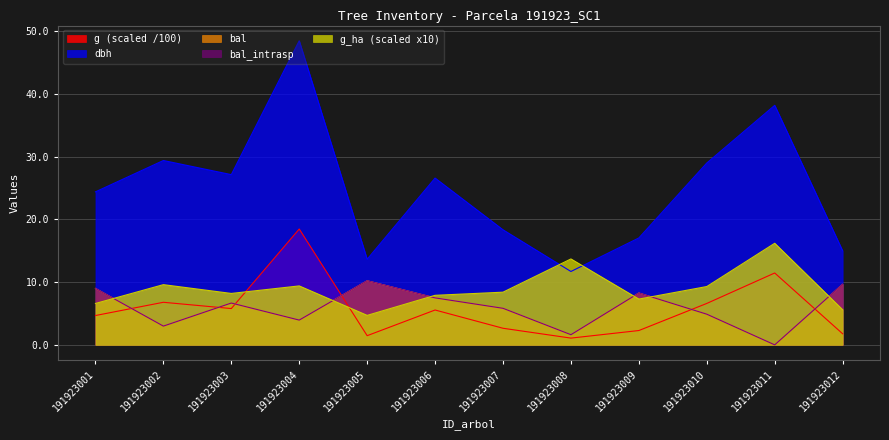

Reading right to left, extract all data points from this chart.

dbh: 15.0	38.2	29.0	17.1	11.7	18.4	26.6	13.7	48.5	27.1	29.4	24.4
g: 1.8	11.5	6.6	2.3	1.1	2.6	5.6	1.5	18.5	5.8	6.8	4.7
bal: 9.7	0.0	4.9	8.3	1.6	5.8	7.5	10.2	4.0	6.7	3.0	9.0
bal_intrasp: 9.7	0.0	4.9	8.3	1.6	5.8	7.5	10.2	4.0	6.7	3.0	9.0
g_ha: 5.6	16.2	9.3	7.3	13.7	8.4	7.9	4.7	9.4	8.2	9.6	6.6